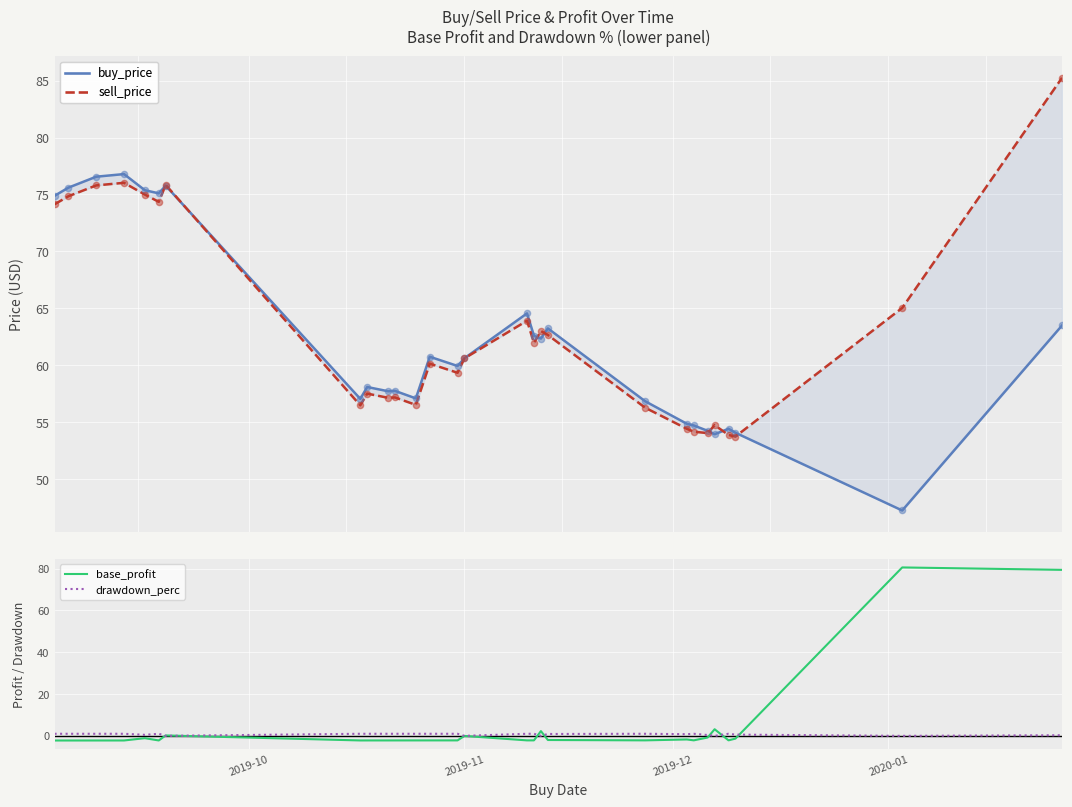

Is the value of buy_price at 11 greater than the value of drawdown_perc at 12?

Yes